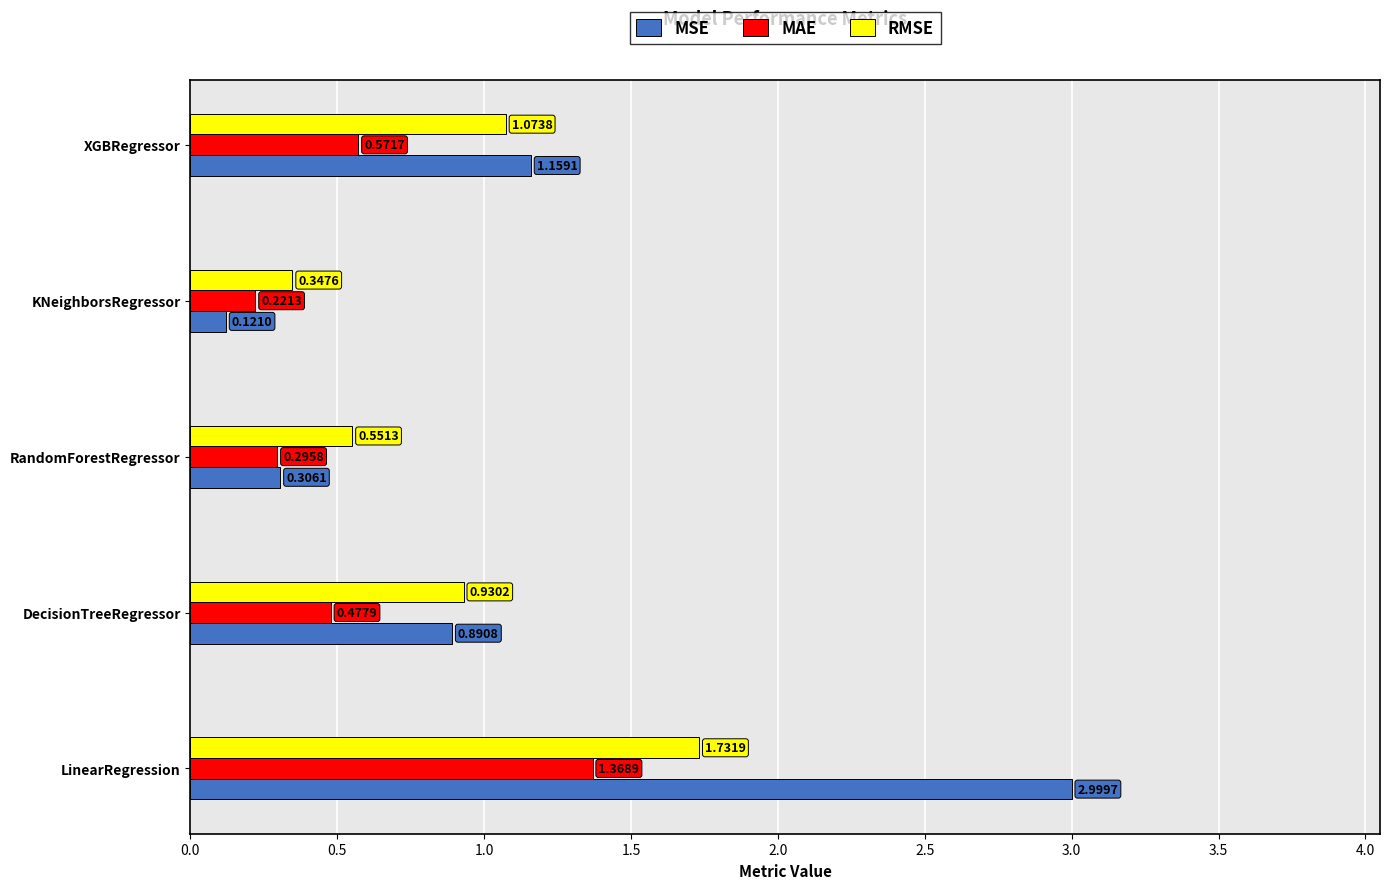

Which label corresponds to the largest value in the chart?

LinearRegression